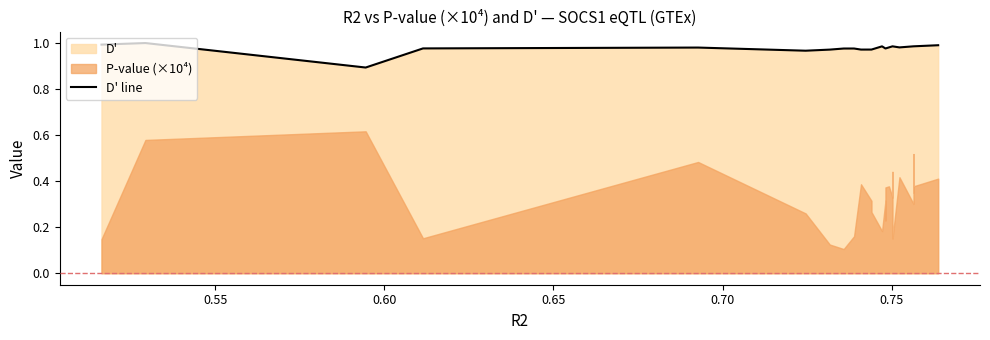

What is the value of the 14th point from the left?

1.0